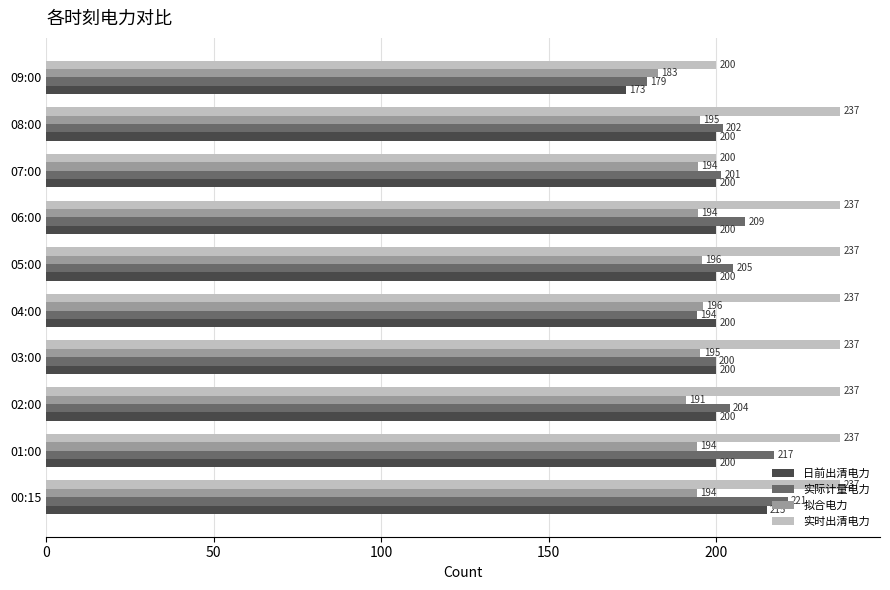

Between 02:00 and 04:00, which series saw the biggest shift?

实际计量电力